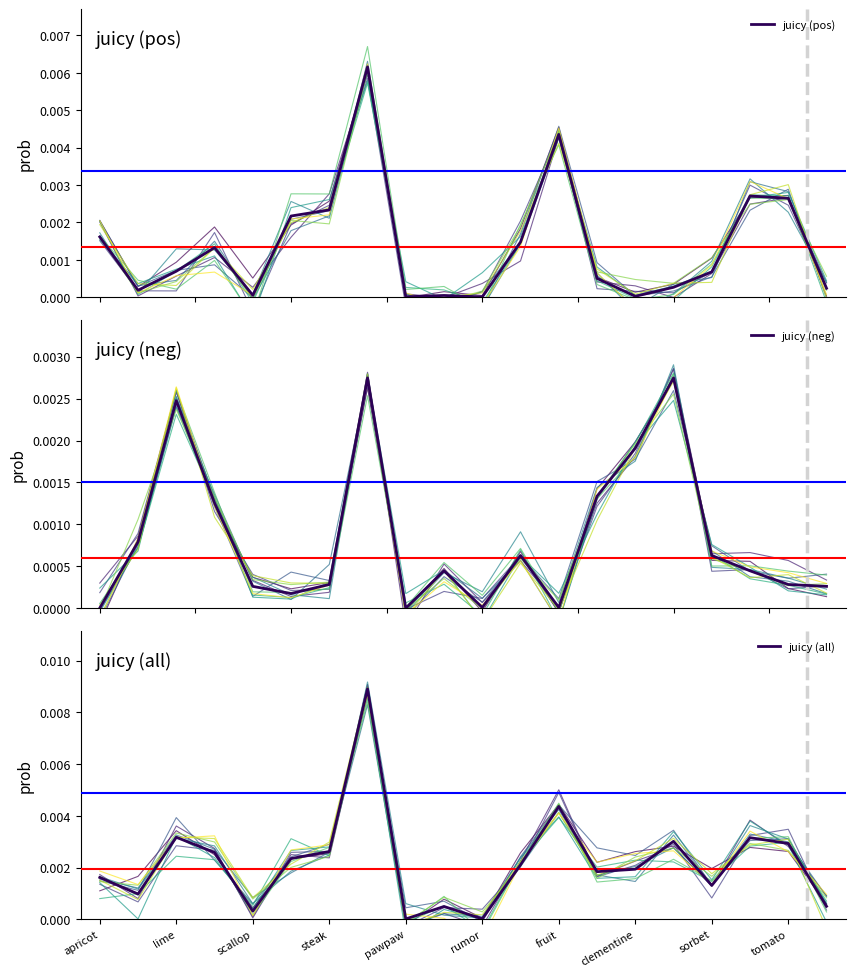

Does the chart display data point markers on the line(s)?

No